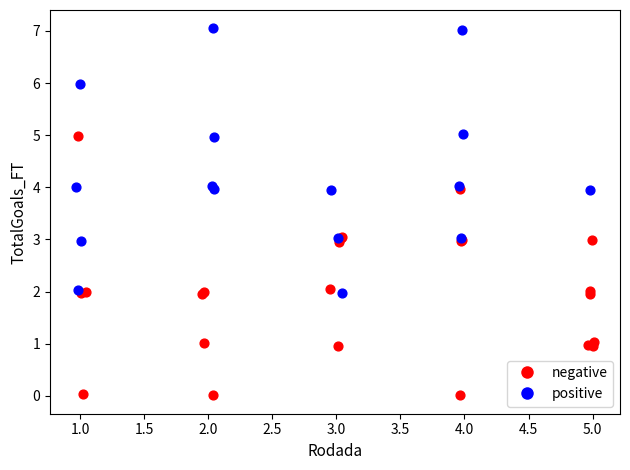

Which series reaches the minimum Y coordinate?

negative